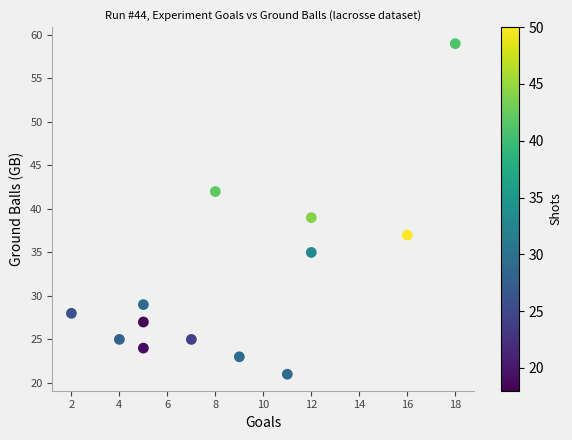

What is the range of Y values (max minus min)?

38